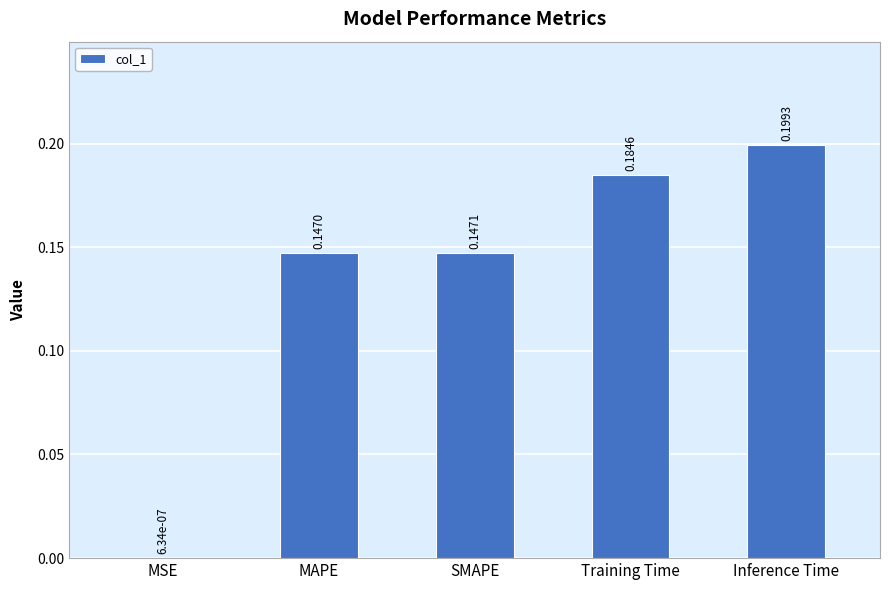

What is the sum of the values at Training Time and Inference Time?

0.4